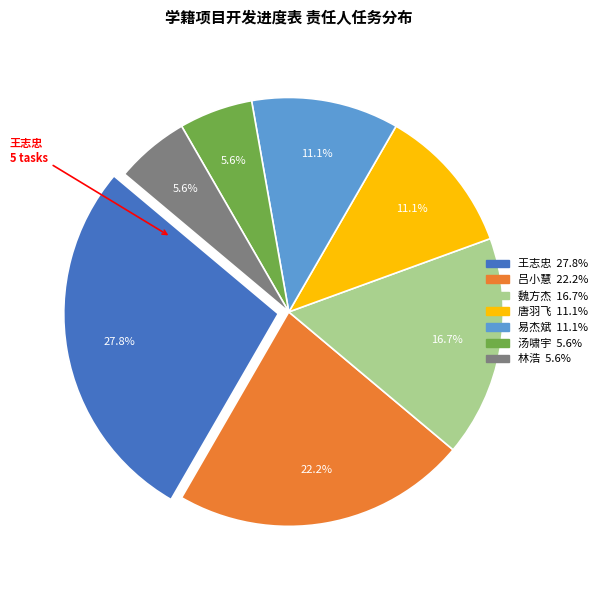

Is there any slice that represents more than half of the pie?

No